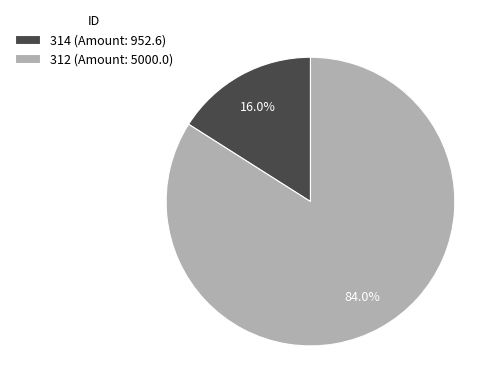

To the nearest percent, what is the difference between the 314 and 312 slice percentages?

68%